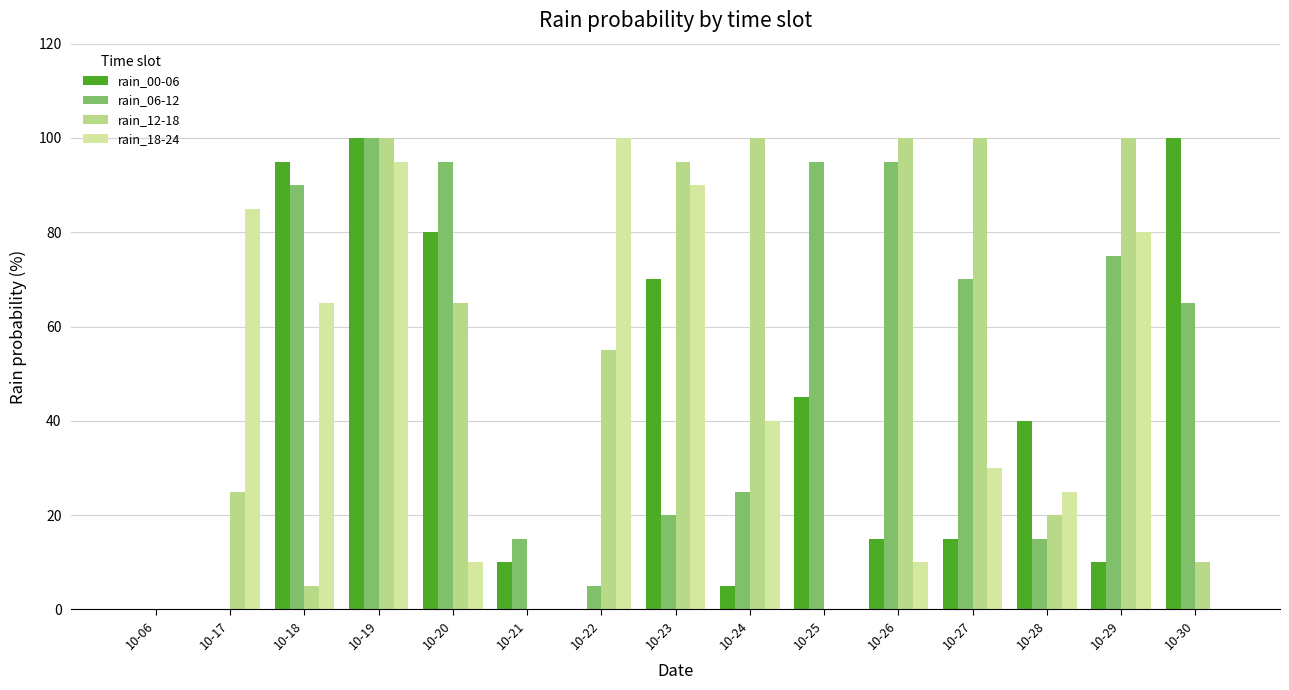

True or false: rain_12-18 has a value of 28 at 10-22.

False